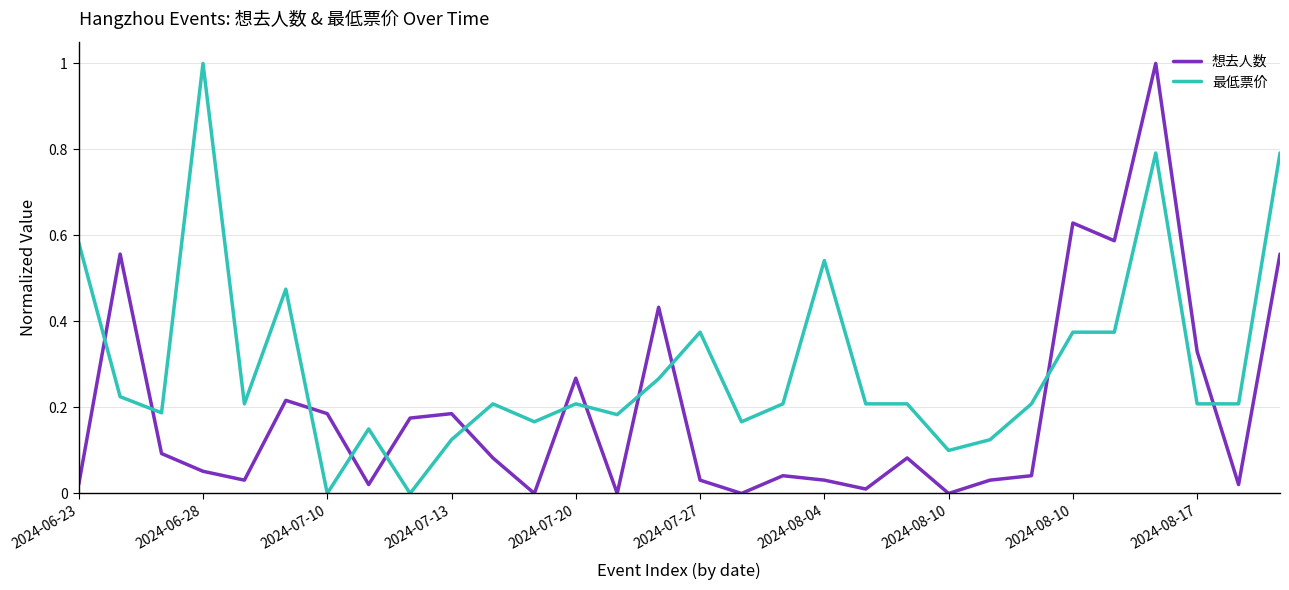

What is the greatest value displayed?

1.0